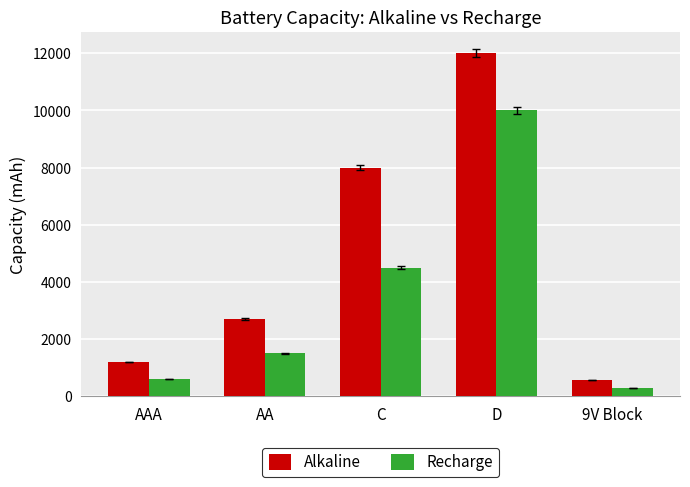

The Alkaline series shows 2700 at AA. True or false?

True